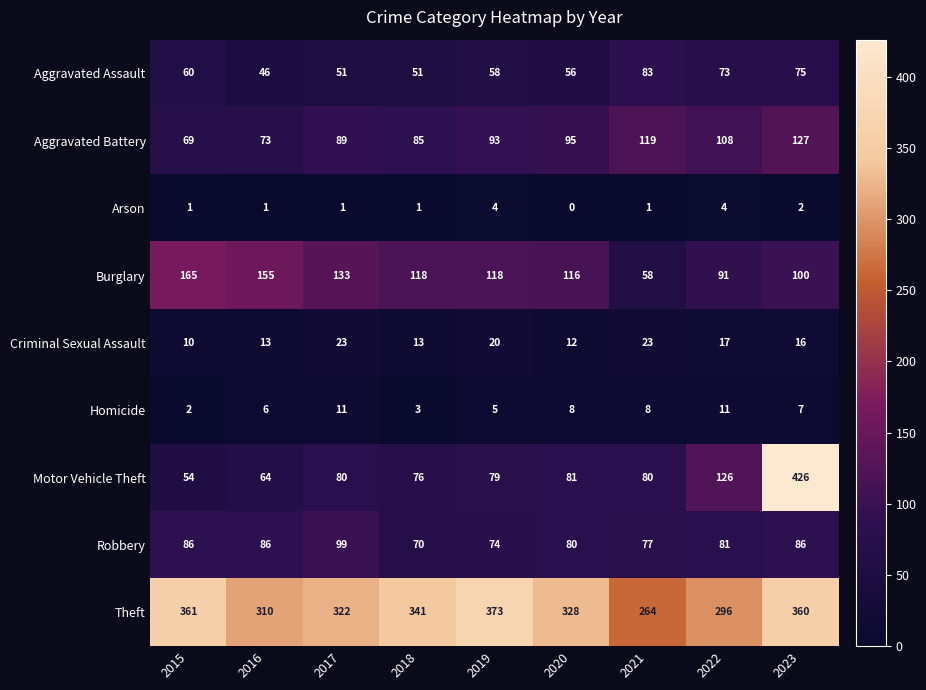

How many series are shown in this chart?

9